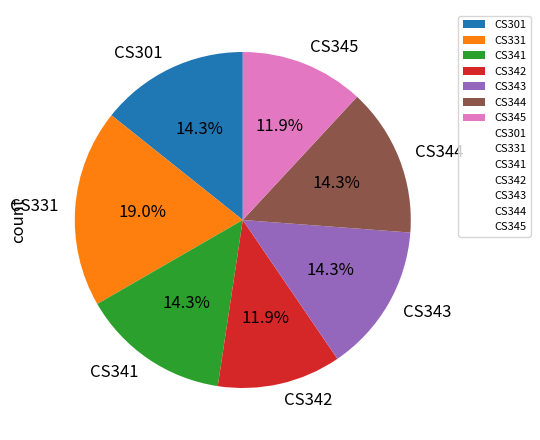

Does CS341 account for over 50% of the chart?

No